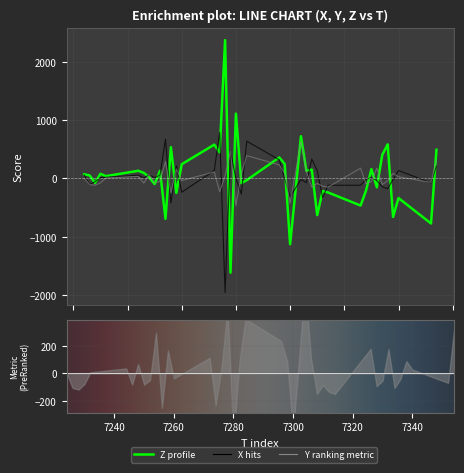

What is the lowest value of the Z series?

-1616